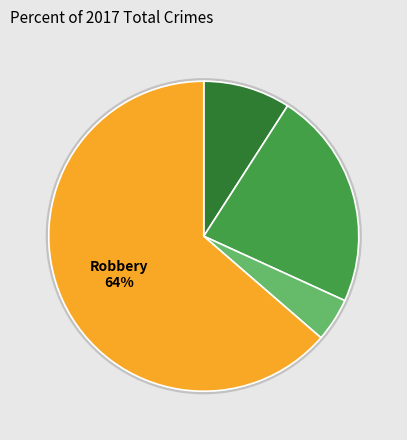

Does Aggravated Battery represent more than half of the total?

No